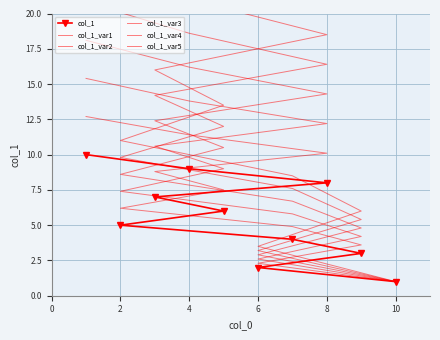

True or false: col_1 and col_1_var2 intersect in this chart.

False